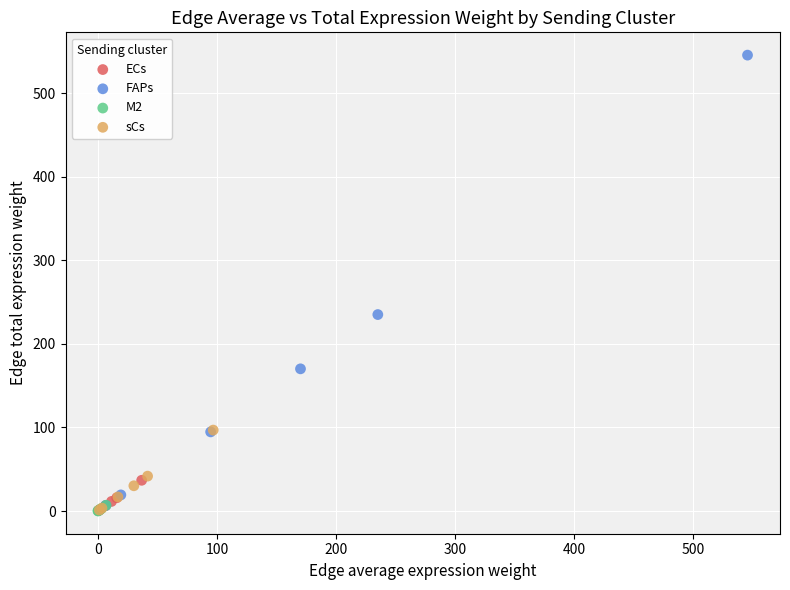

Which series contains the highest Y value?

FAPs